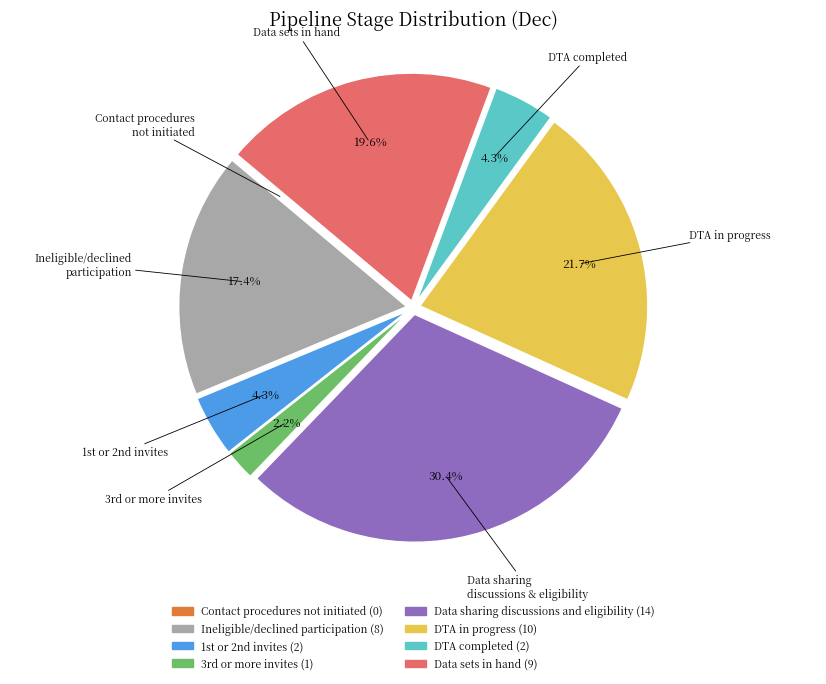

The Data sharing discussions and eligibility slice represents 20% of the pie. True or false?

False